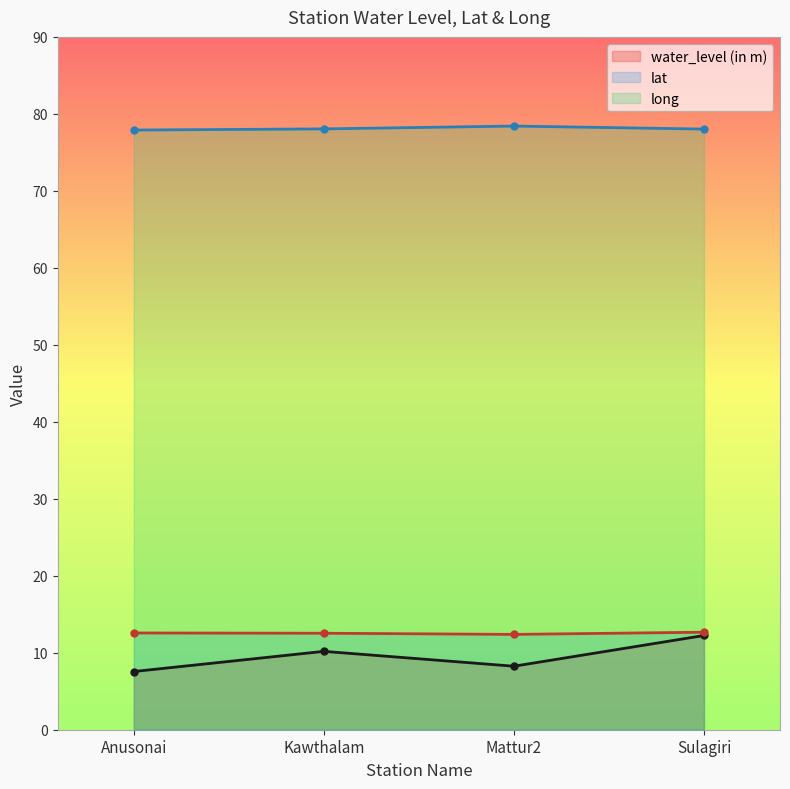

At which category does lat reach its first local valley?

Mattur2